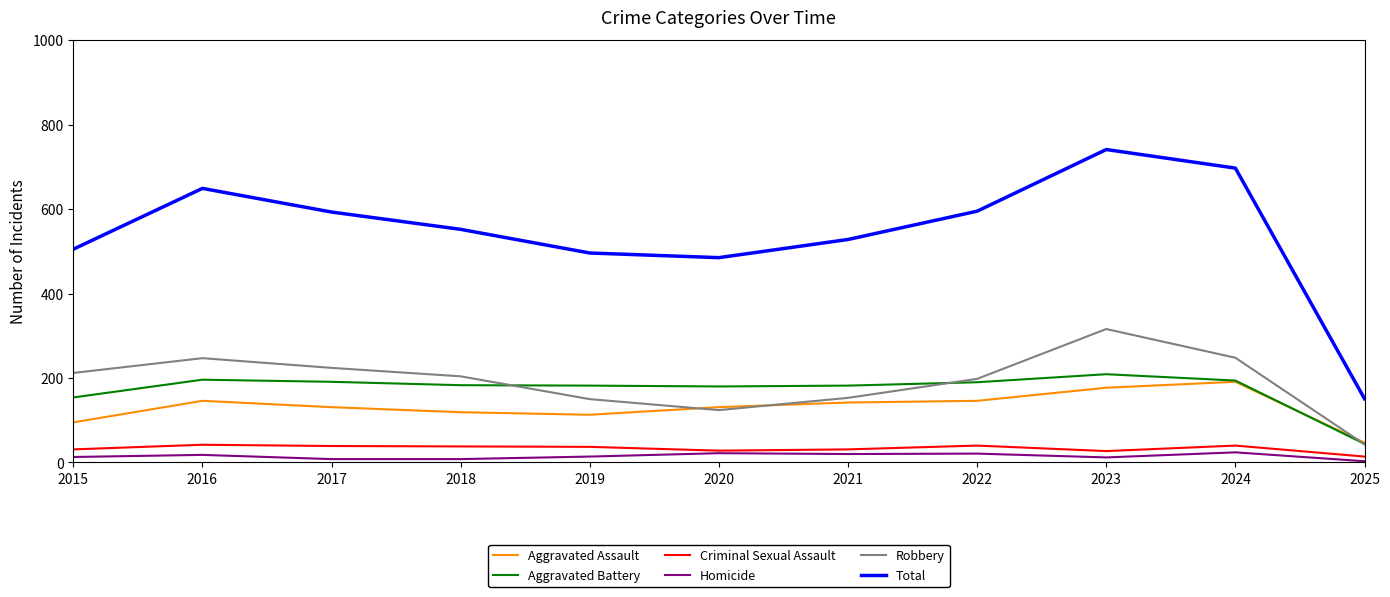

How many distinct data groups are displayed?

6